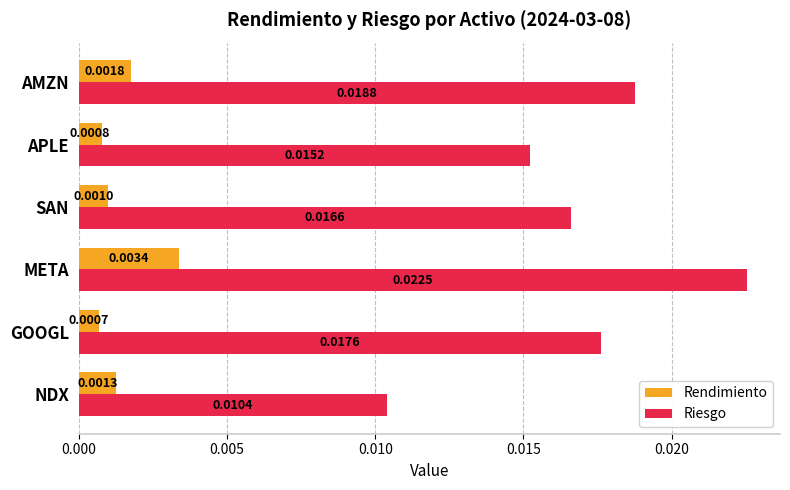

Rank the series by their maximum value, from lowest to highest.

Rendimiento, Riesgo